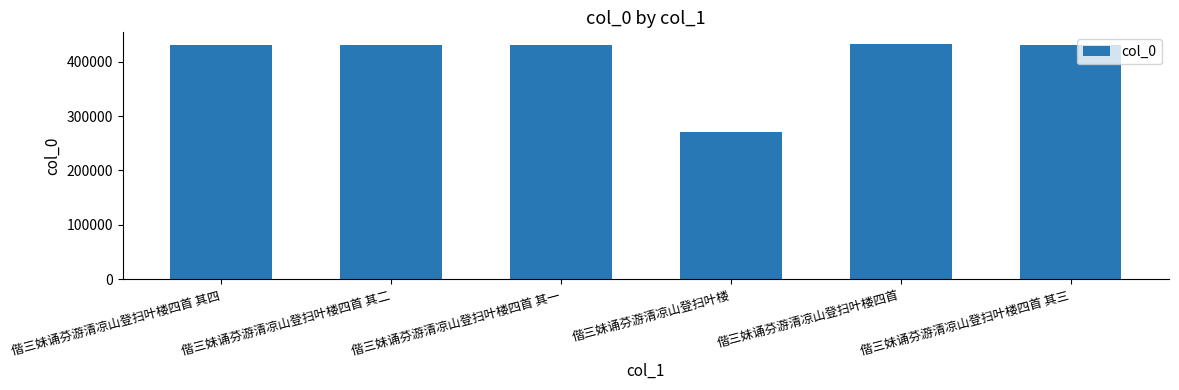

What is the label of the 1st bar from the right?

偕三妹诵芬游清凉山登扫叶楼四首 其三